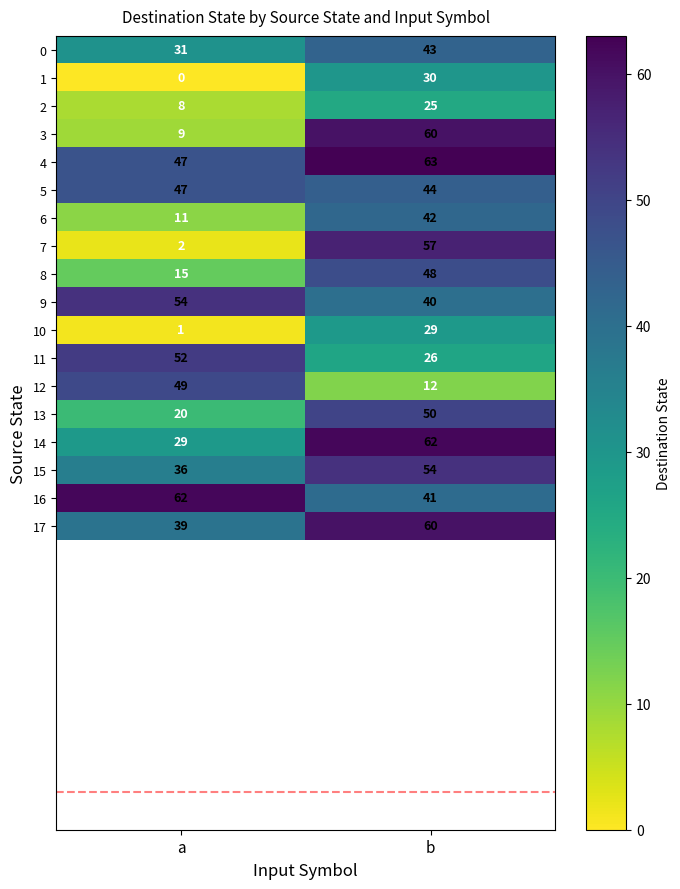

What is the difference between the maximum and minimum values in the 17 series?

21